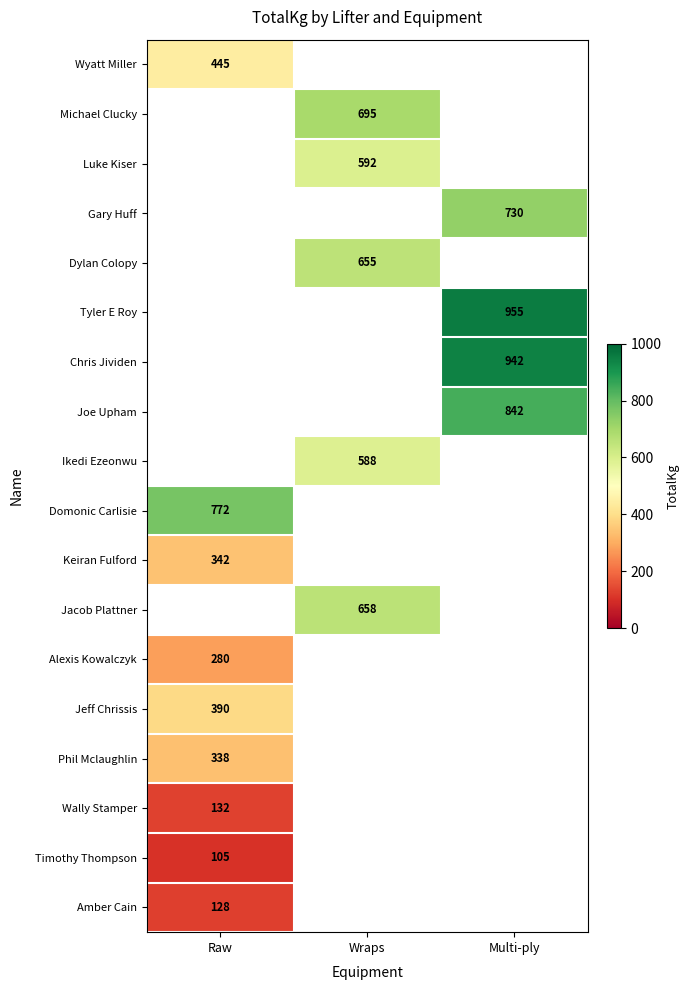

How many data points does each series have?

3